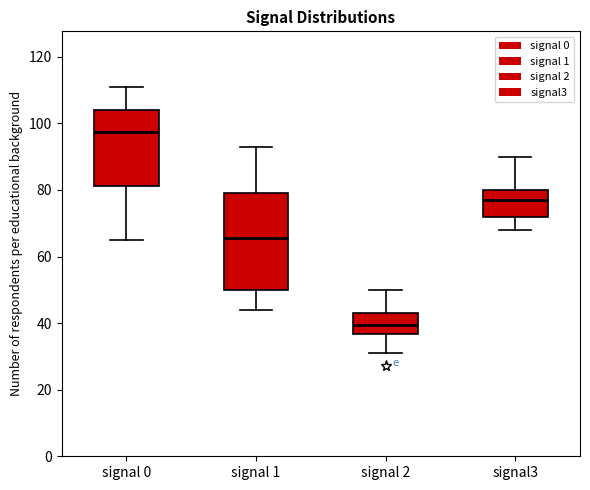

Which box's median line is the lowest?

signal 2